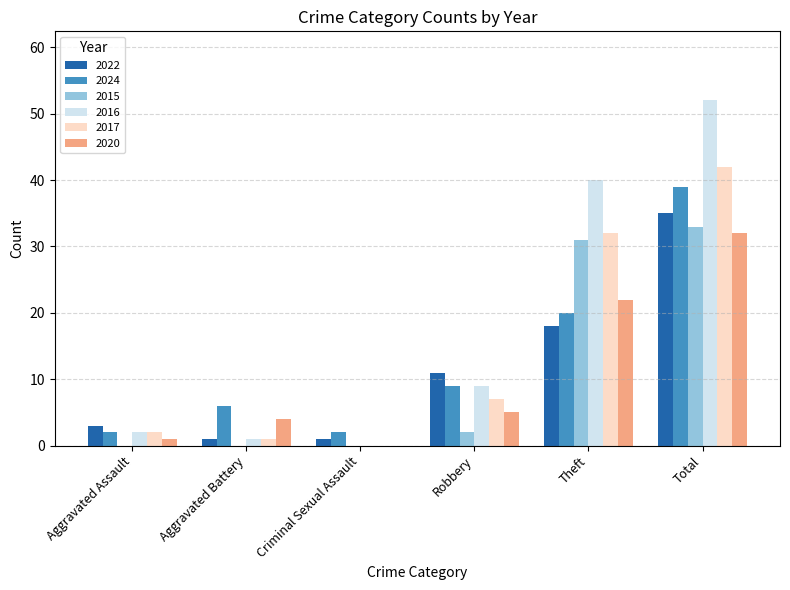

What is the average value of the 2015 series?

11